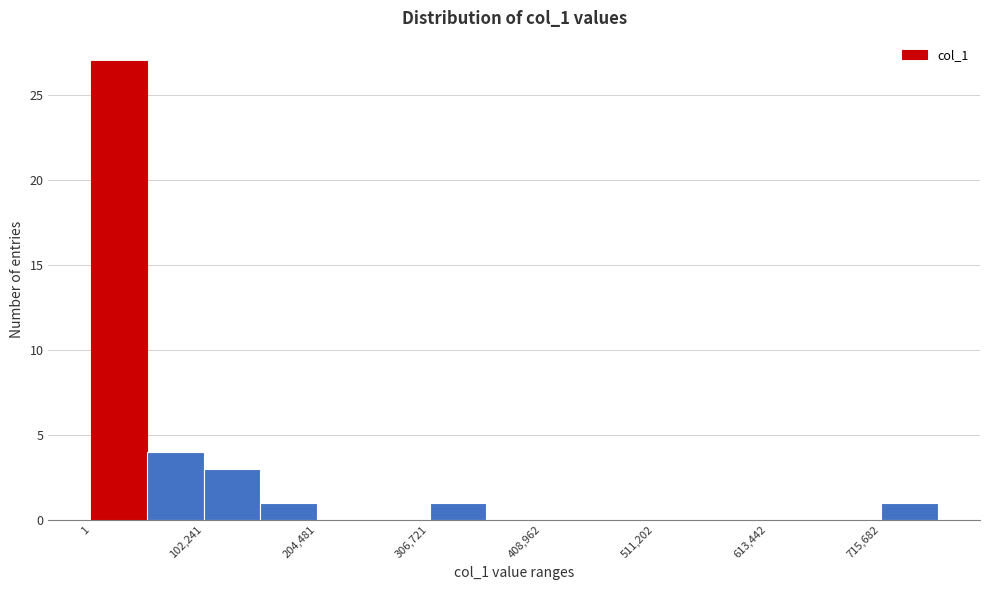

Around what value on the x-axis is the tallest bar? Give the approximate position of its centre, as read against the axis.

20000